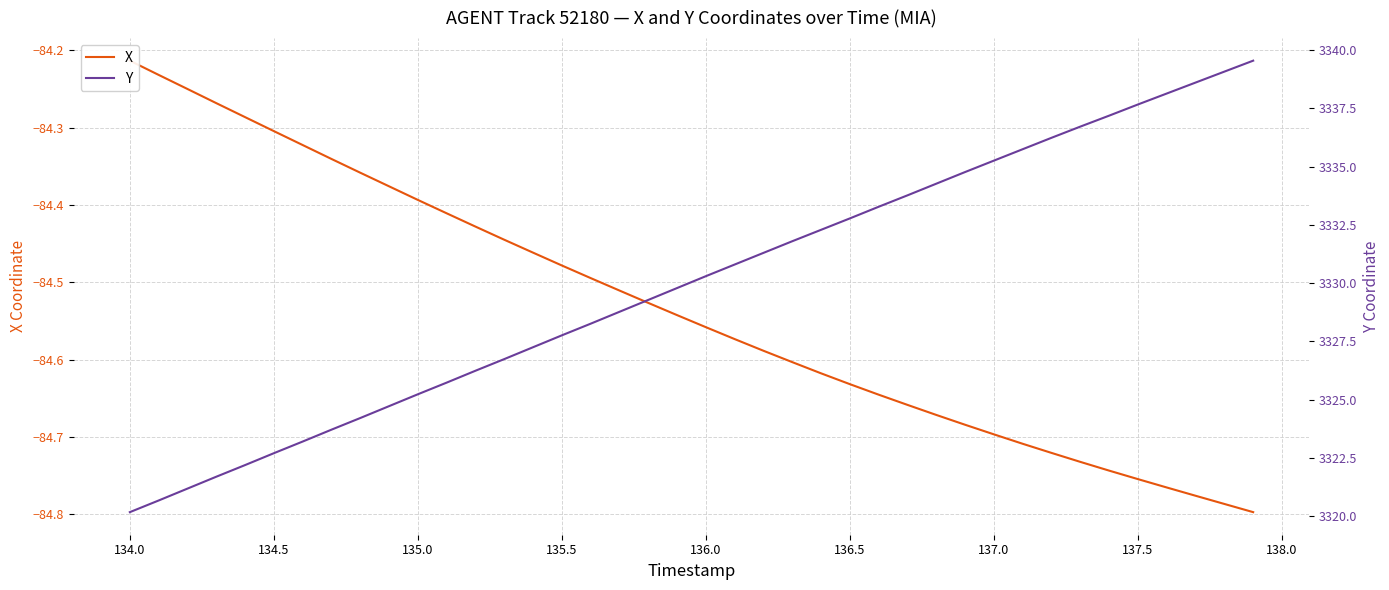

What is the value of the X point at the 35th from the left?

-84.7